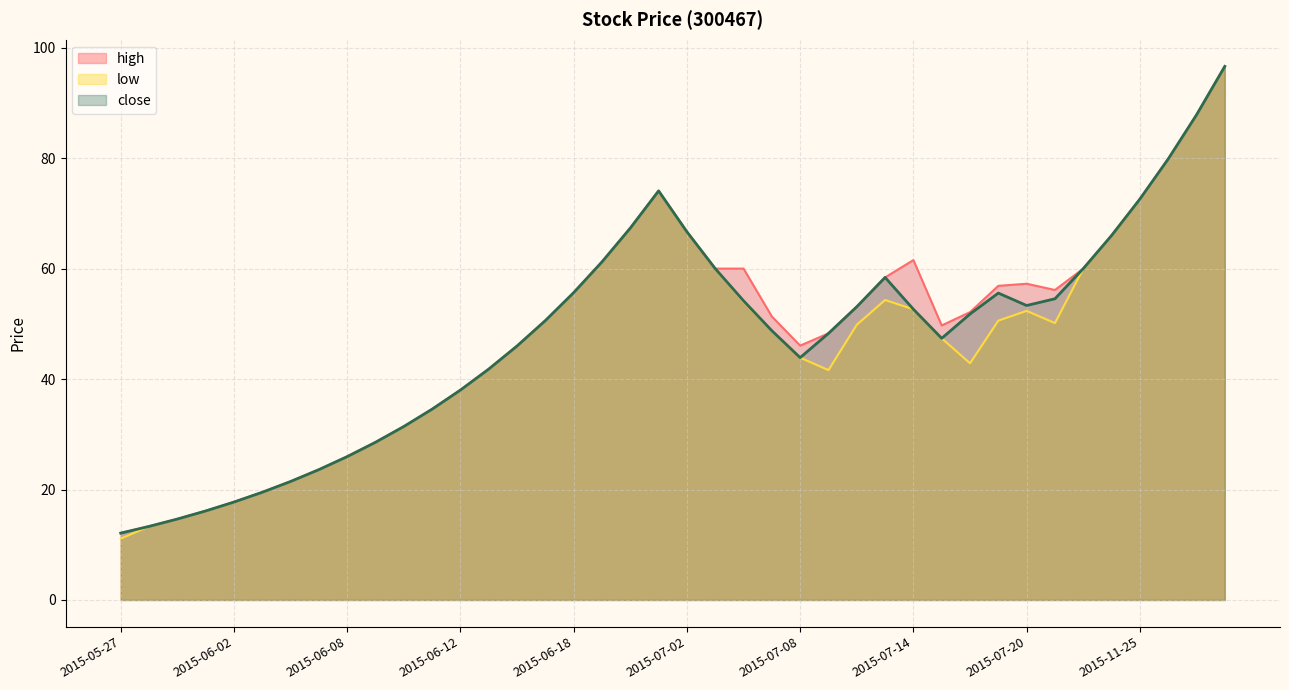

What is the sum of the close values at 2015-07-15 and 2015-06-17?

98.0